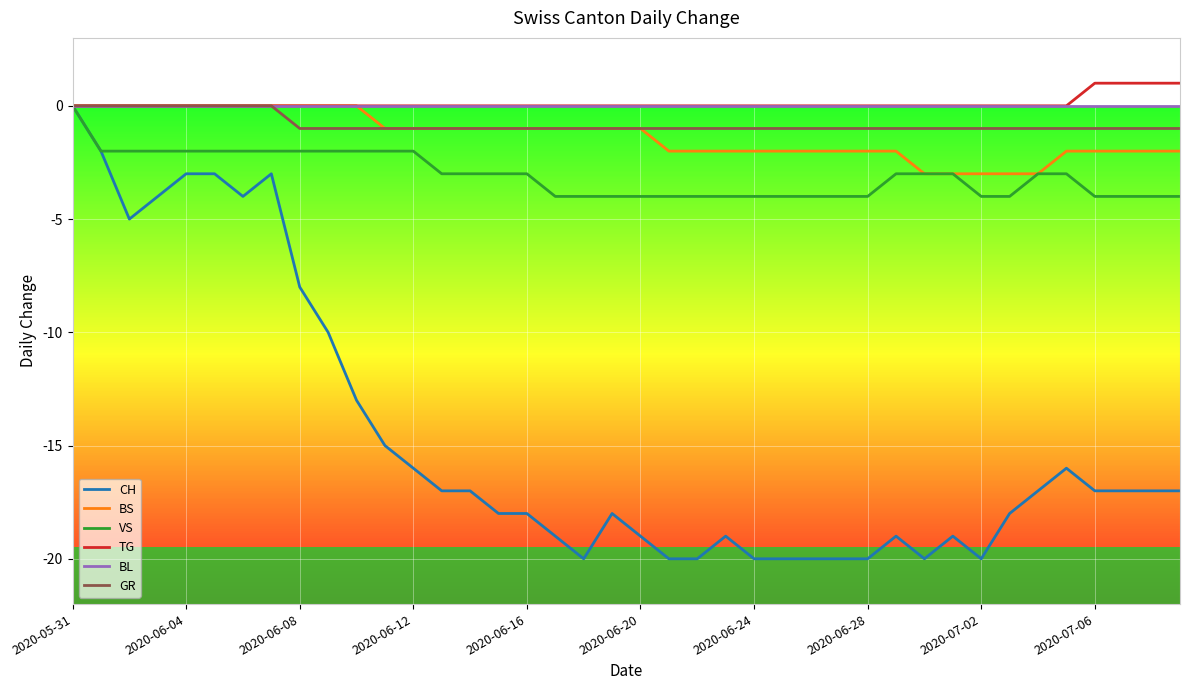

What is the lowest value of the CH series?

-20